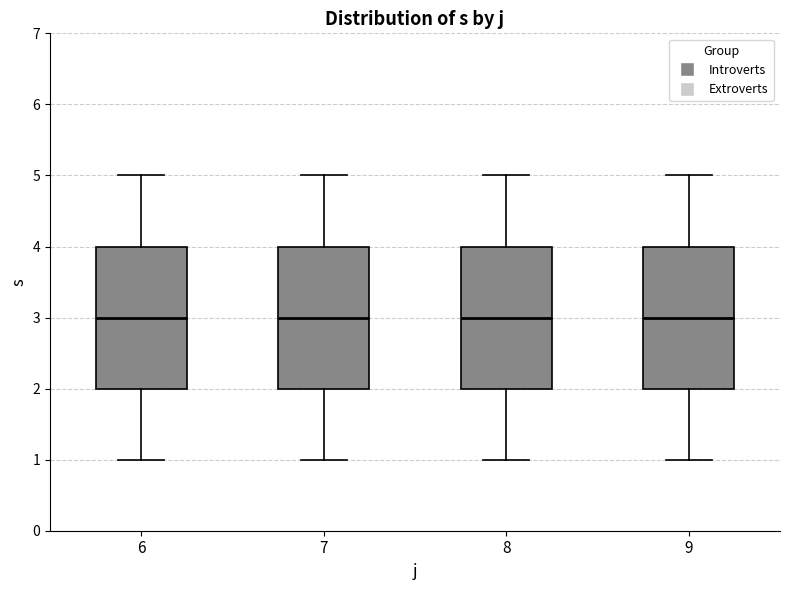

Reading left to right, transcribe this box plot: for each box, give where its median line is, the range the box spans, and where its two whiskers end, as read against the y-axis. The values are not printed on the chart, so give them approximately, as read against the axis.

6: median 3, box 2 to 4, whiskers 1 to 5
7: median 3, box 2 to 4, whiskers 1 to 5
8: median 3, box 2 to 4, whiskers 1 to 5
9: median 3, box 2 to 4, whiskers 1 to 5